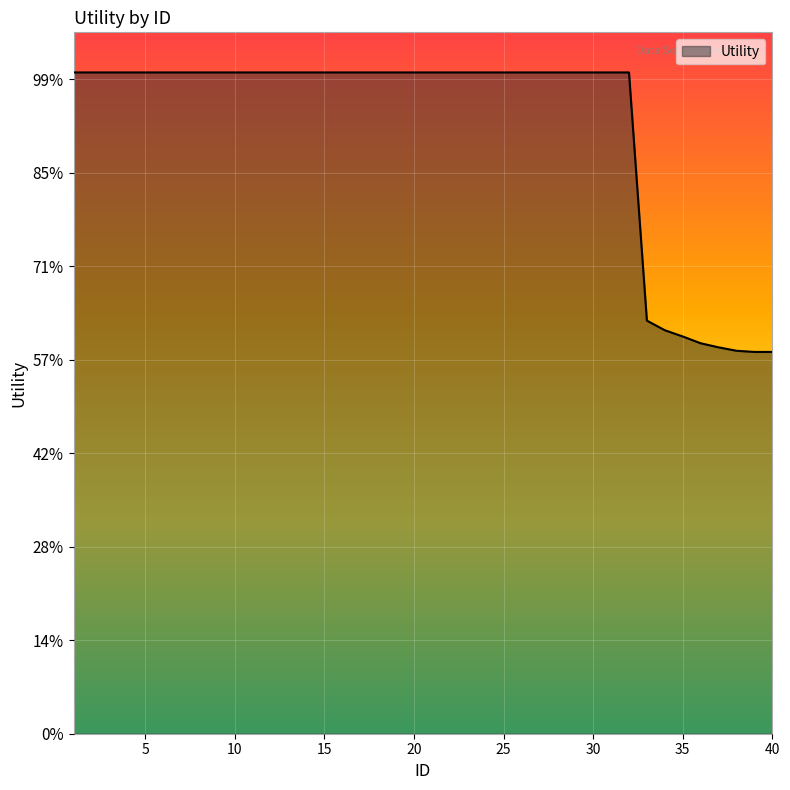

Which label corresponds to the largest value in the chart?

1